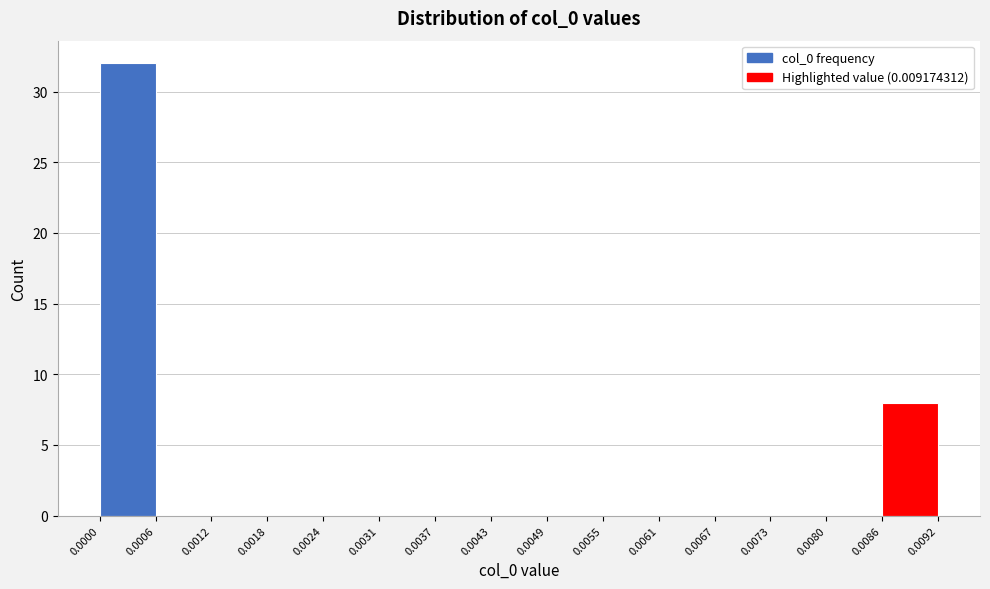

Reading left to right, transcribe this chart: for each bar, give the range it covers on the x-axis and its height. The values are not printed on the chart, so give them approximately, as read against the axis.

0.0000 to 0.0006: 32
0.0006 to 0.0012: 0
0.0012 to 0.0018: 0
0.0018 to 0.0024: 0
0.0024 to 0.0031: 0
0.0031 to 0.0037: 0
0.0037 to 0.0043: 0
0.0043 to 0.0049: 0
0.0049 to 0.0055: 0
0.0055 to 0.0061: 0
0.0061 to 0.0067: 0
0.0067 to 0.0073: 0
0.0073 to 0.0080: 0
0.0080 to 0.0086: 0
0.0086 to 0.0092: 8